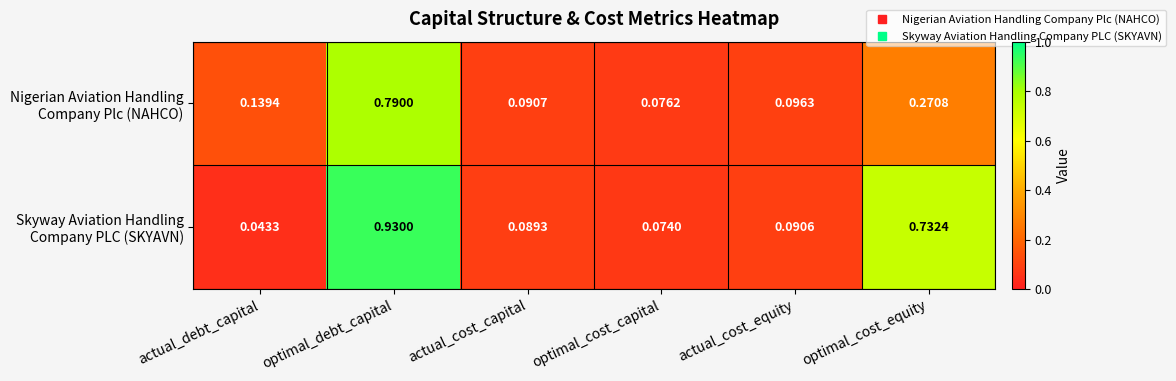

At which category is the sum across all series the highest?

optimal_debt_capital